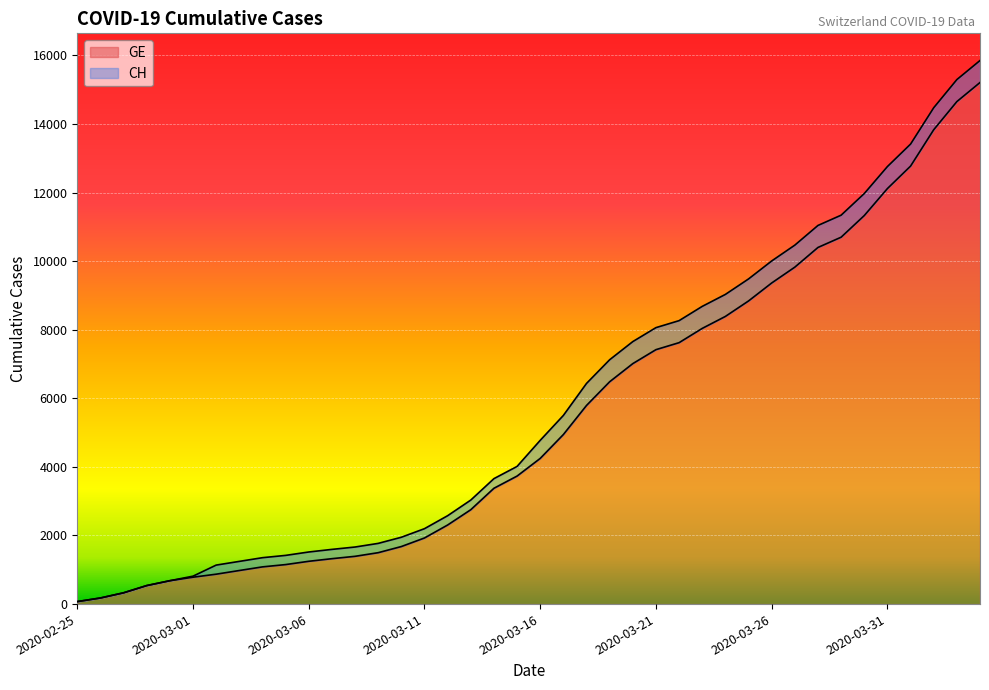

What are all the series names shown in the legend?

GE, CH